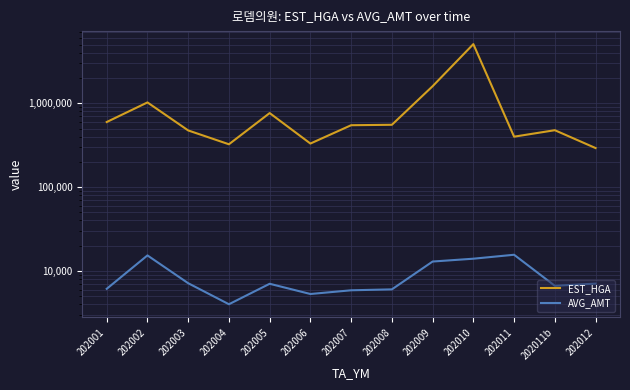

True or false: EST_HGA and AVG_AMT cross at least once.

False